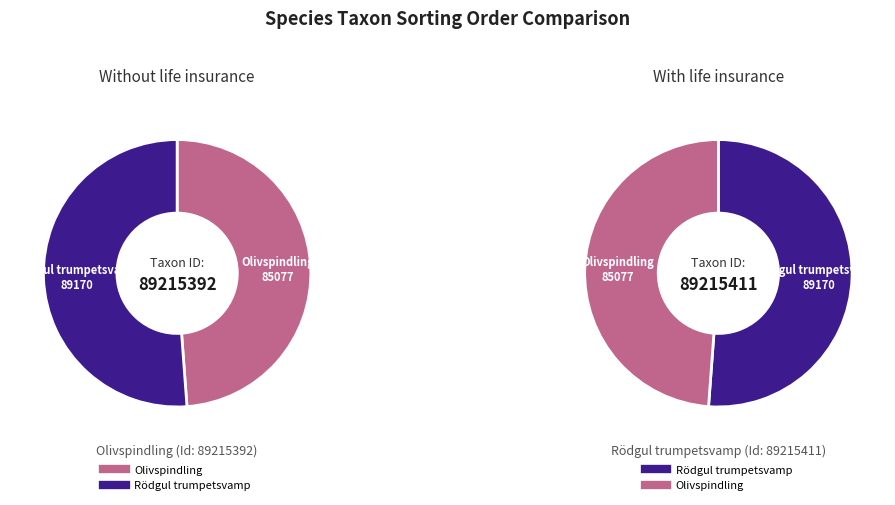

Do Olivspindling and Rödgul trumpetsvamp together represent more than half of the pie?

Yes